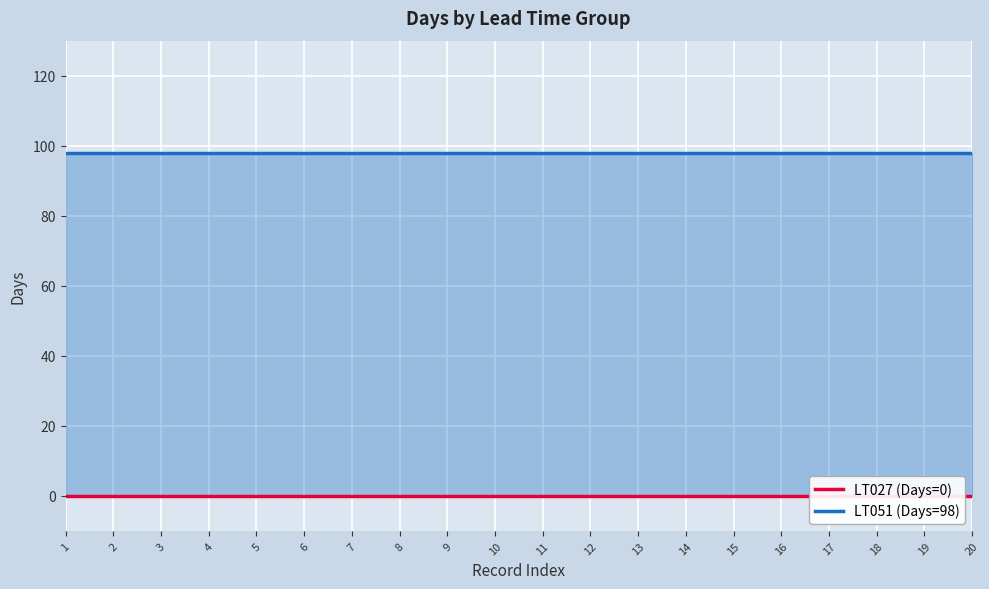

What is the minimum value for LT051 (Days=98)?

98